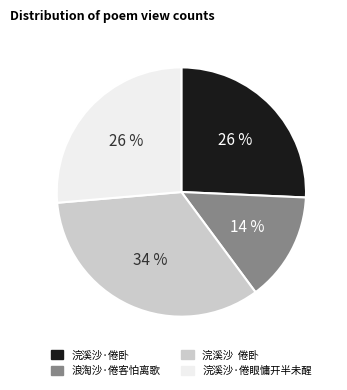

Does any single category account for the majority?

No